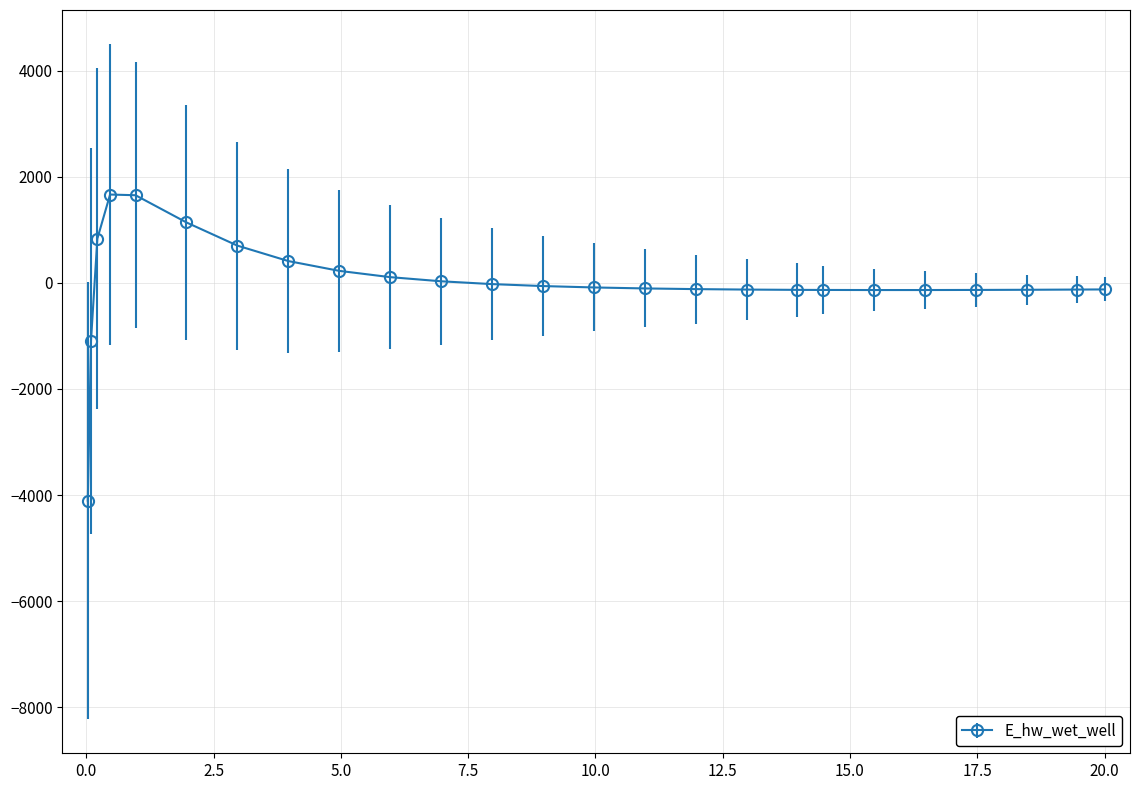

What is the greatest value displayed?

1665.2